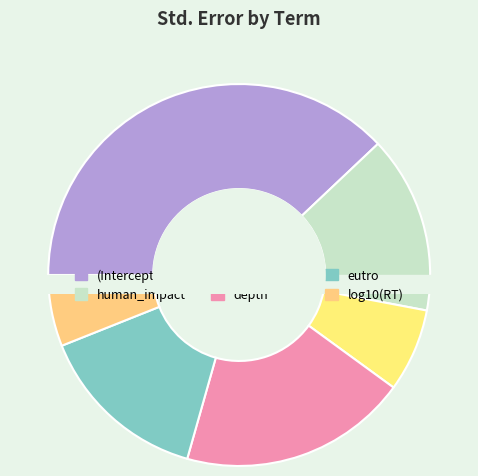

Do log10(area) and (Intercept) together represent more than half of the pie?

No